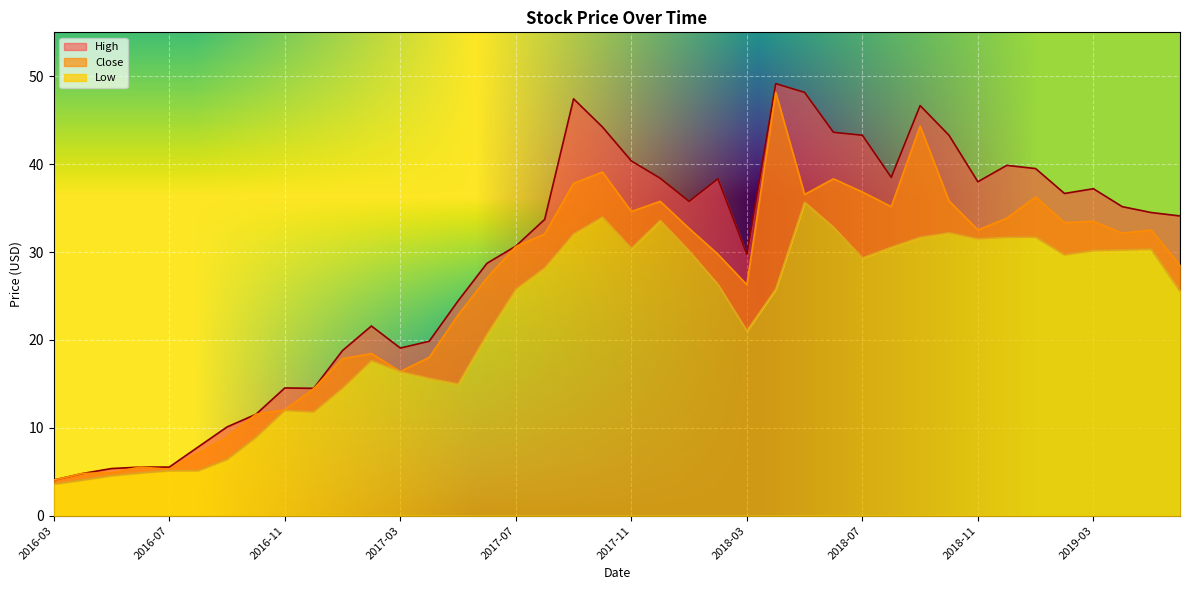

The value of Low at 2019-05 is 30.3. True or false?

True